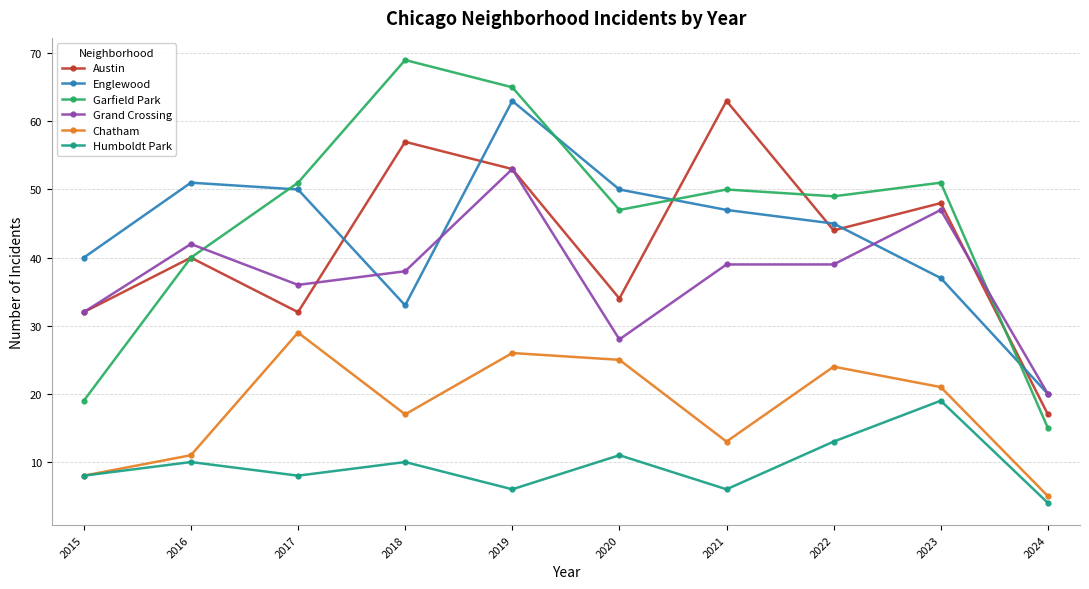

Between 2017 and 2019, which series saw the biggest shift?

Austin